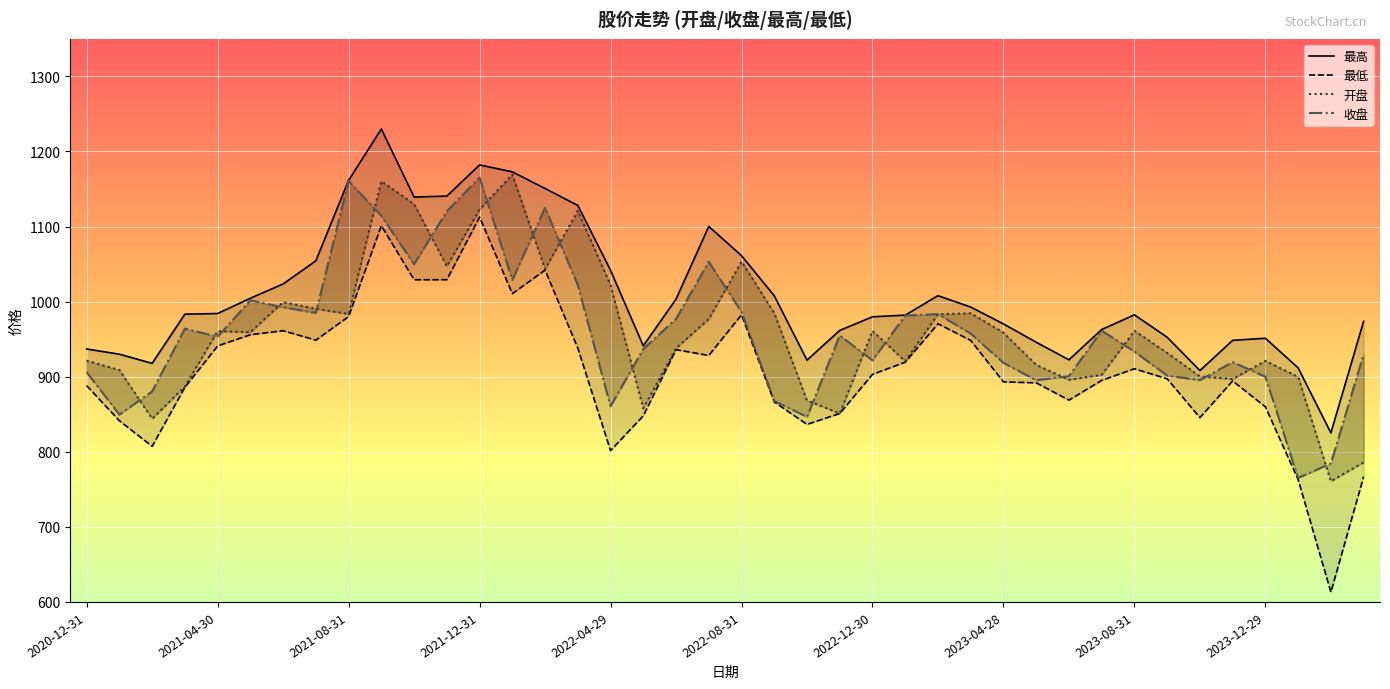

What is the average value of the 收盘 series?

958.8